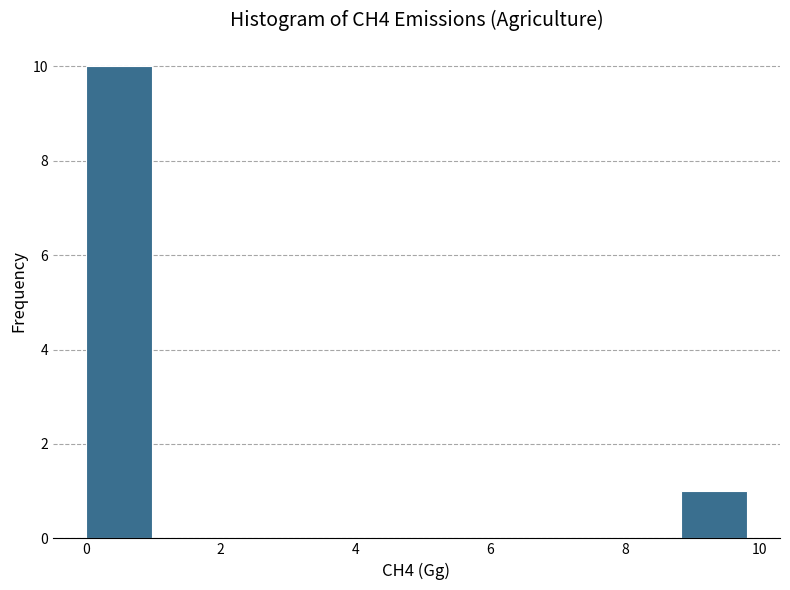

How tall is the bar that spans 8.8 to 9.8 on the x-axis? Neither the bar edges nor the heights are printed on the chart, so give them approximately, as read against the axes.

1